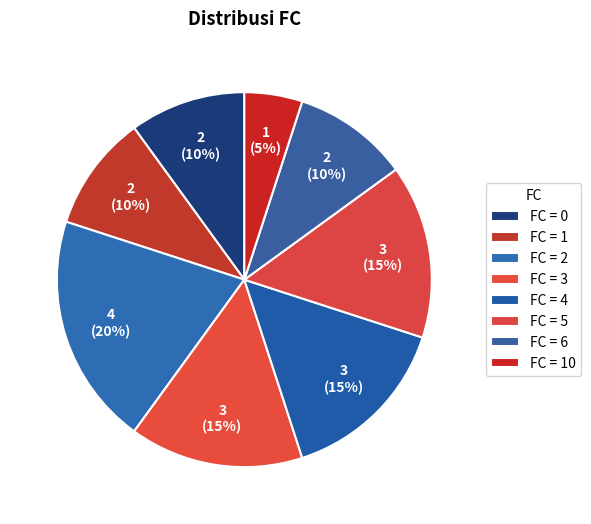

Count the number of slices in the pie.

8